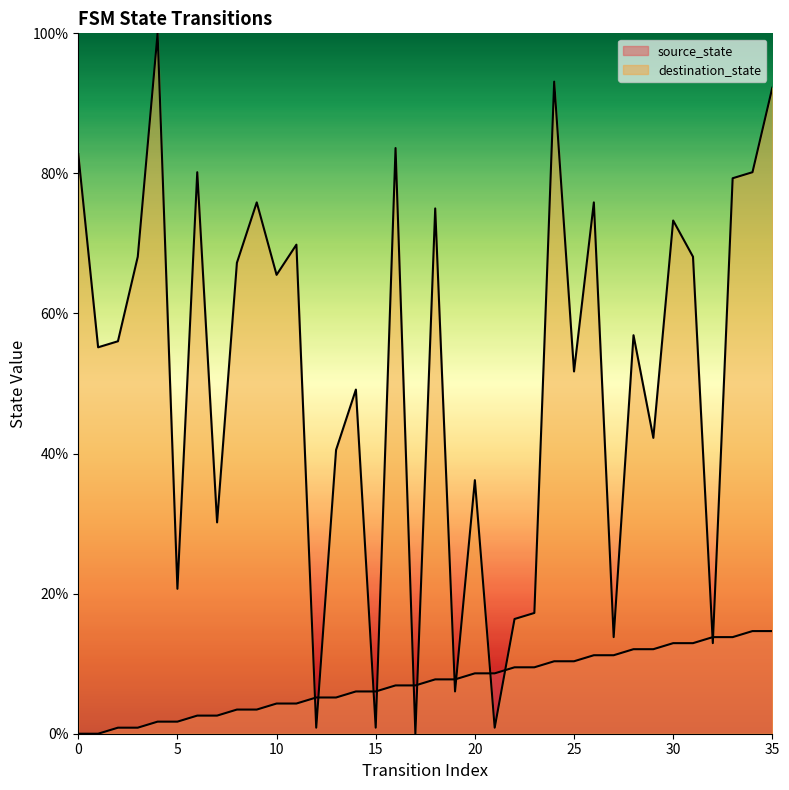

At how many categories does at least one series exceed 95?

1